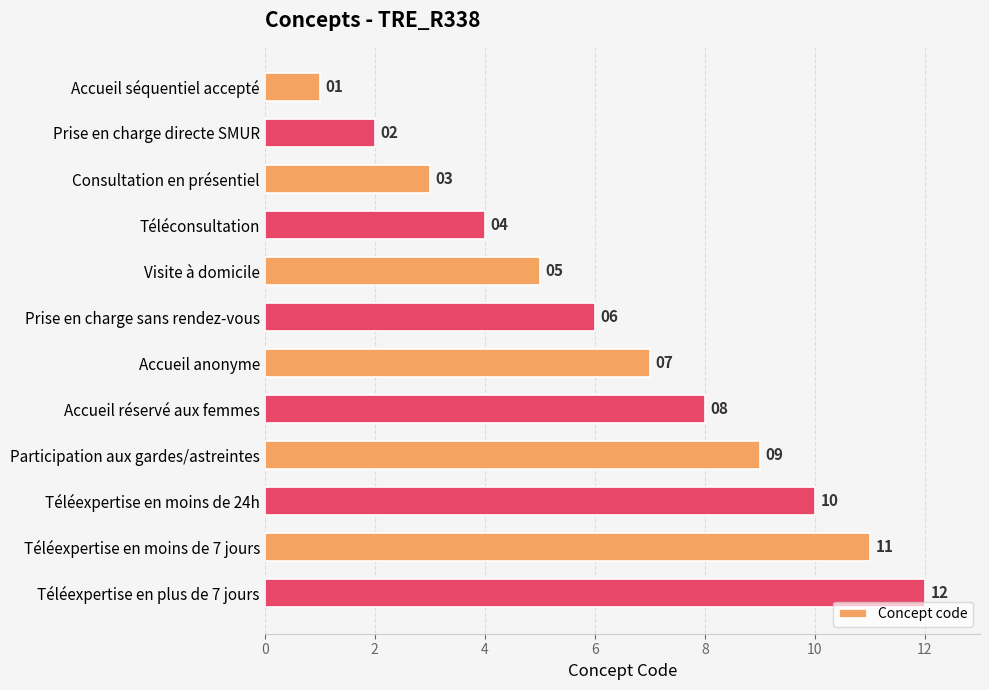

Are the bars grouped side by side (vs. stacked)?

No